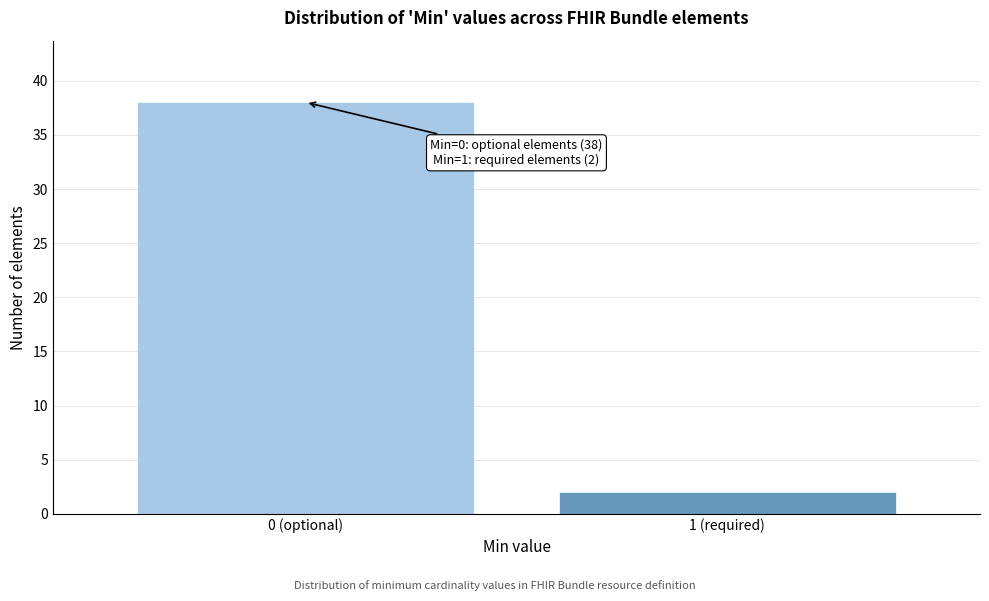

Reading left to right, extract all data points from this chart.

38	2